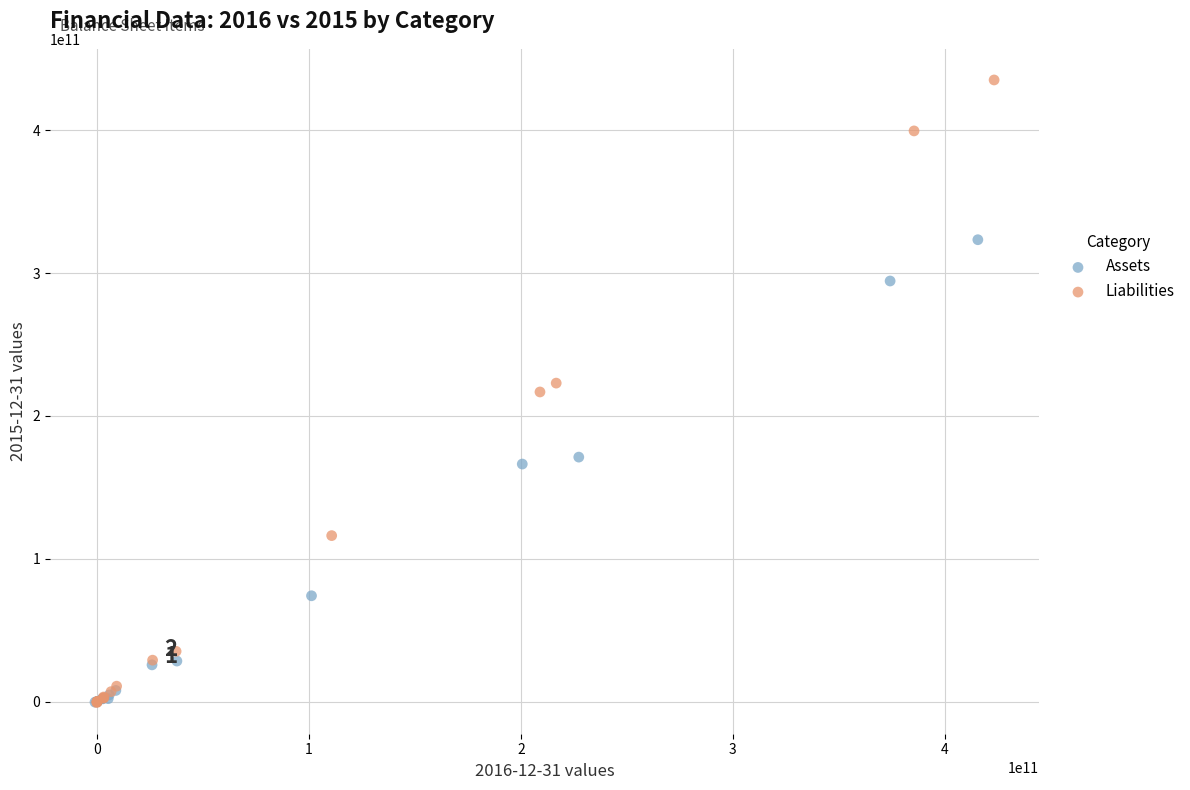

Which series has the widest spread of Y values?

Liabilities